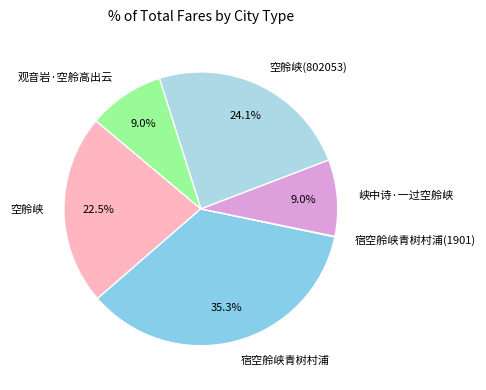

What is the ratio of the value at 空舲峡(802053) to the value at 空舲峡?

1.1